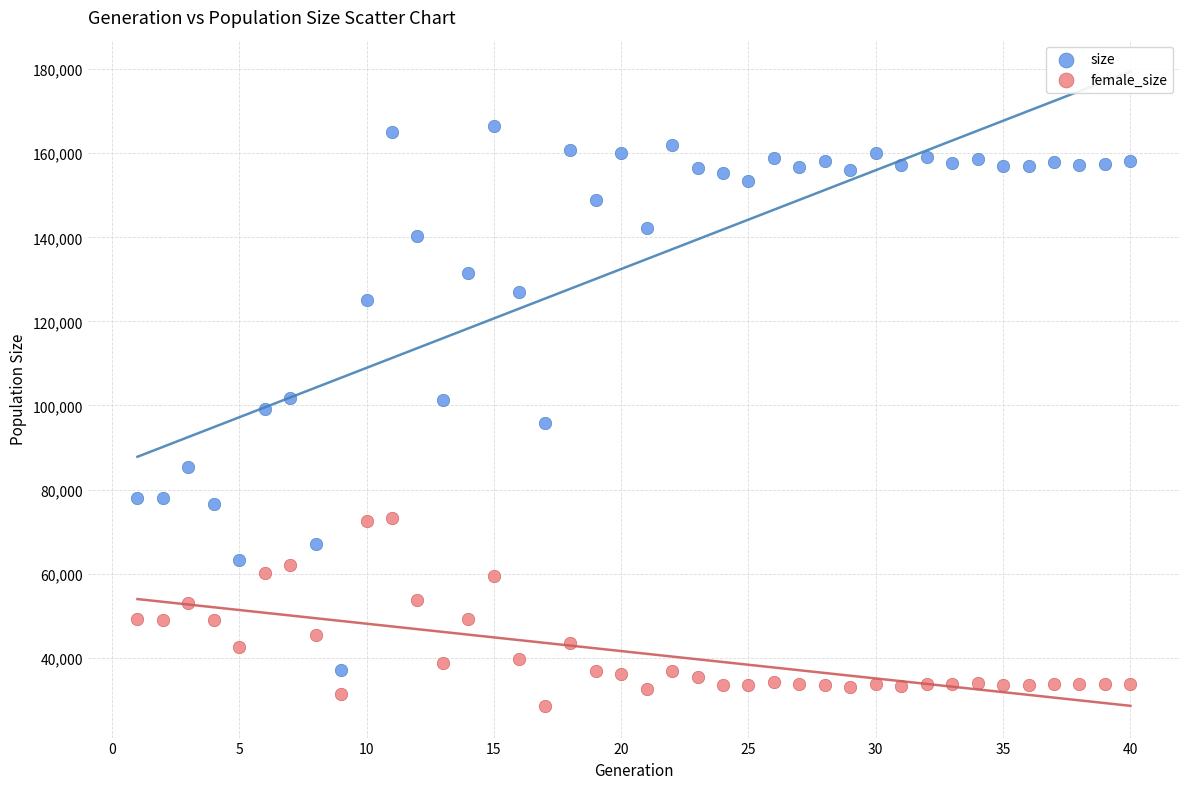

Which series has the largest Y range (max minus min)?

size